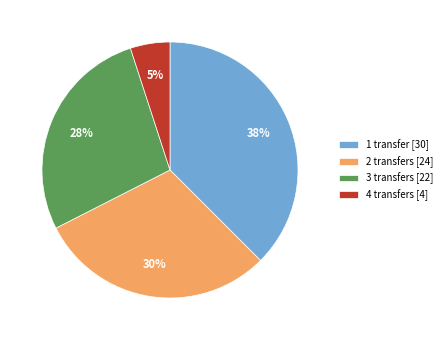

Between 3 transfers and 2 transfers, which is larger?

2 transfers